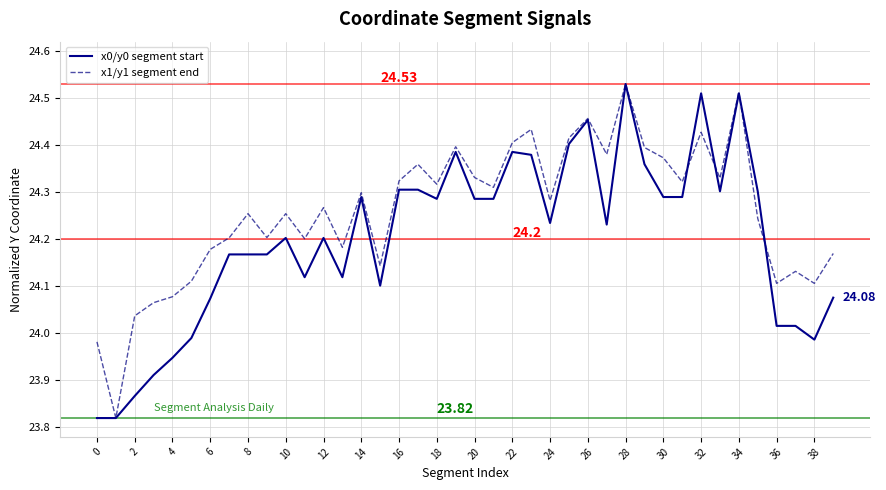

Rank the series by their average value, from highest to lowest.

x1/y1 segment end, x0/y0 segment start